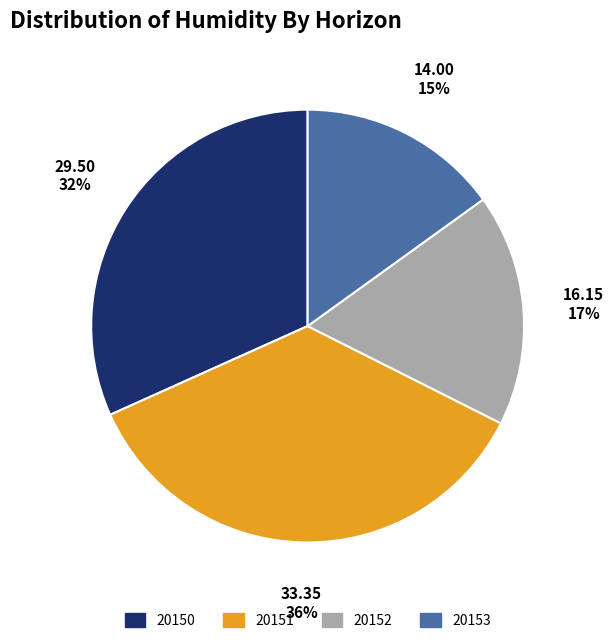

Does 20153 account for over 50% of the chart?

No